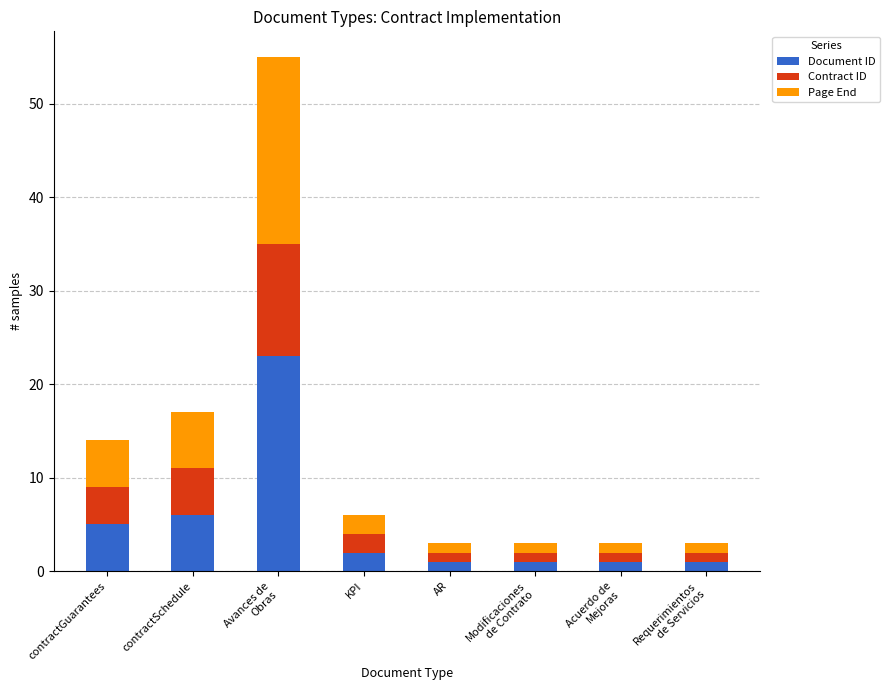

Reading left to right, list the values for the Document ID series.

5	6	23	2	1	1	1	1